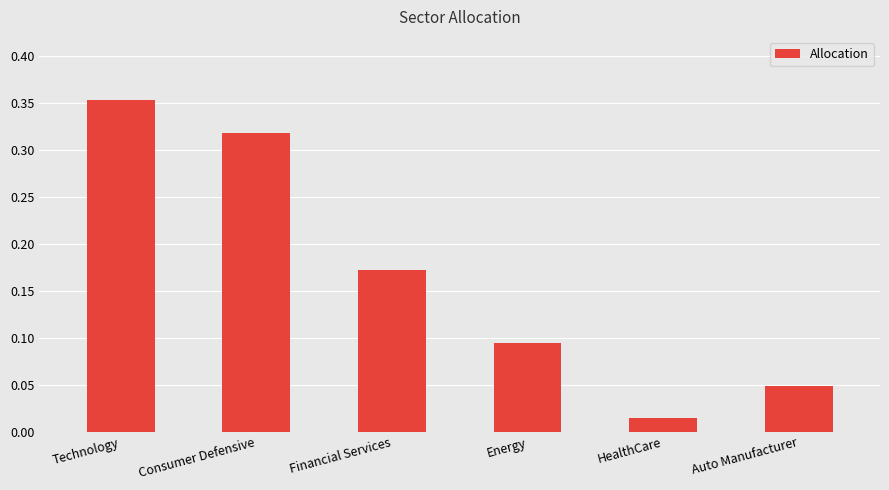

Between Auto Manufacturer and Consumer Defensive, which is larger?

Consumer Defensive